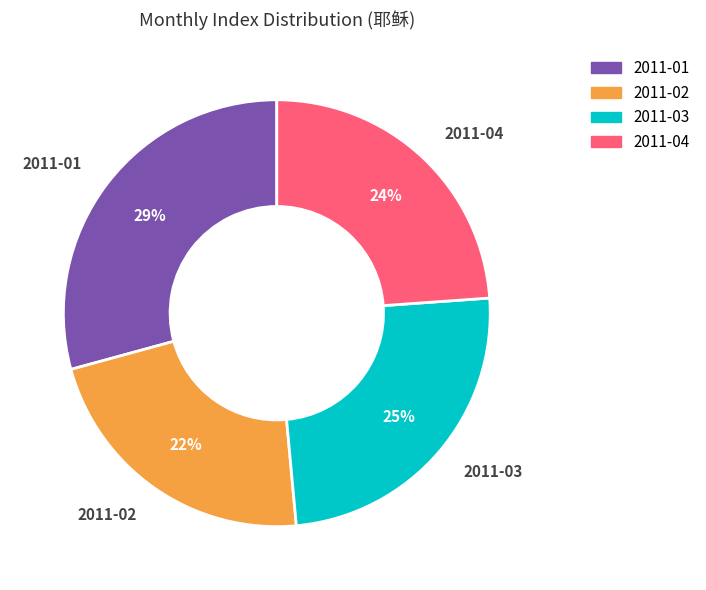

Count the number of slices in the pie.

4